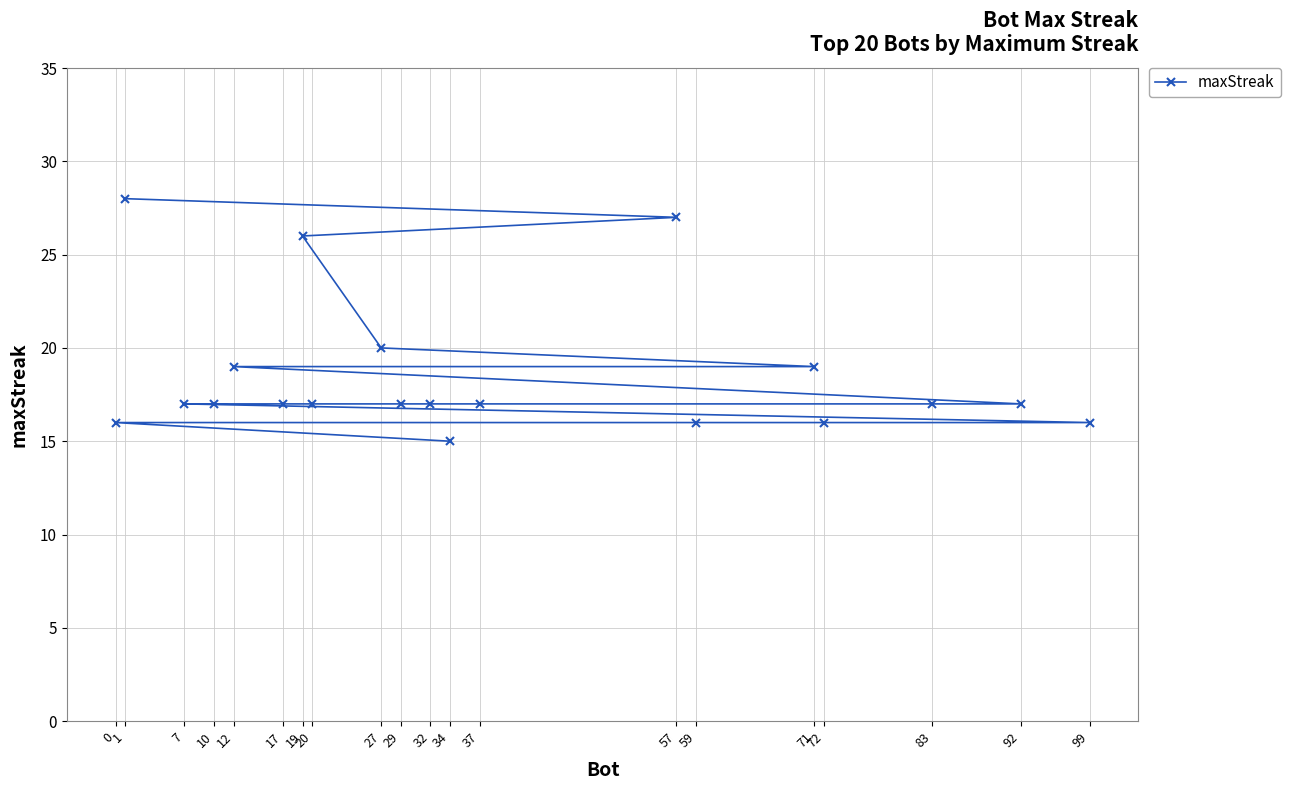

Which label corresponds to the largest value in the chart?

1